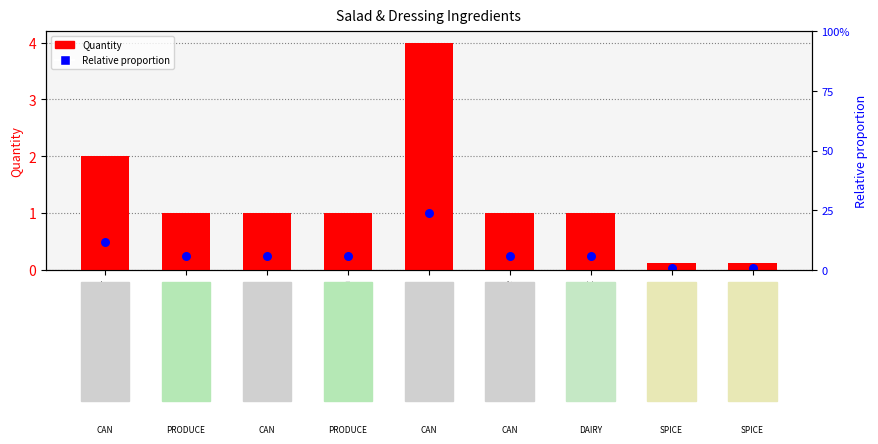

At which category is the sum across all series the highest?

cornichon